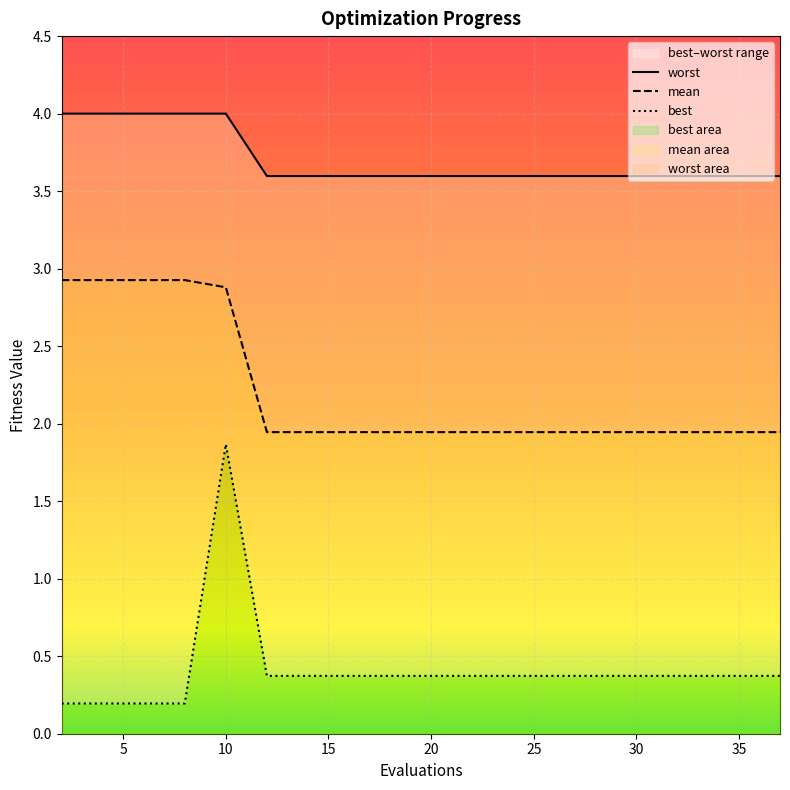

Is it true that mean equals 1.5 at 10?

False